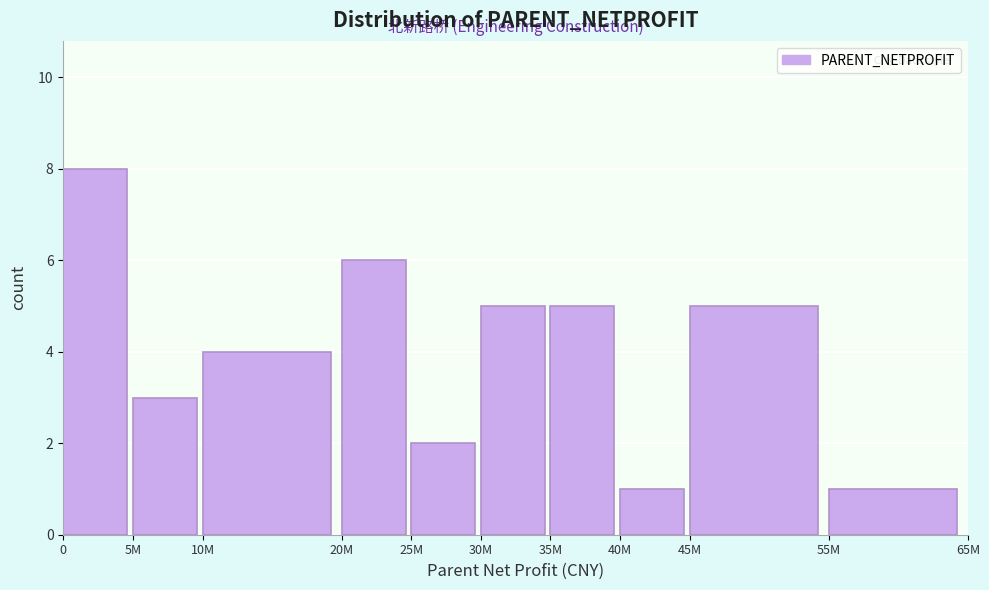

Reading left to right, extract all data points from this chart.

8	3	4	6	2	5	5	1	5	1